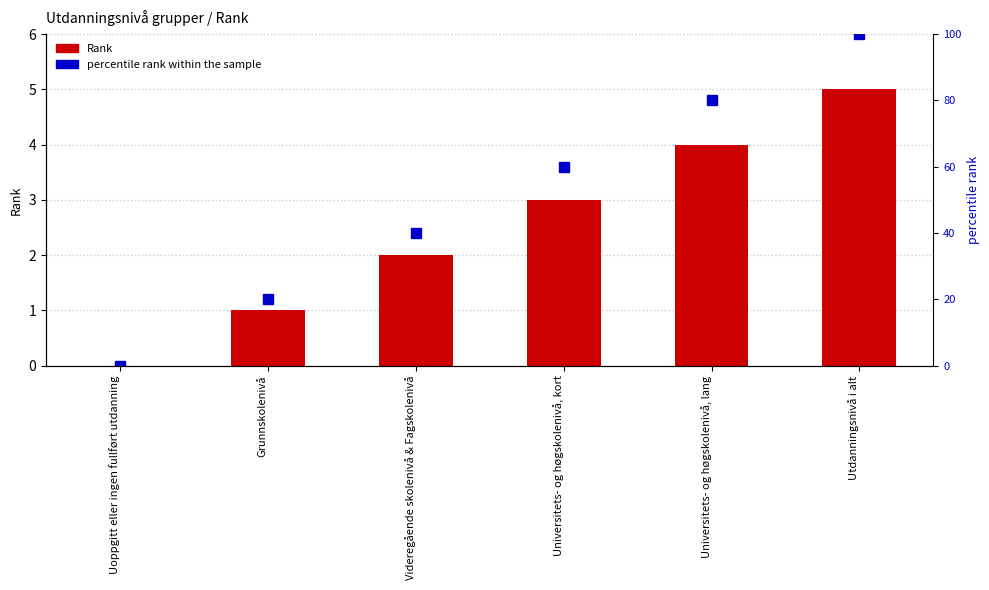

Which series has the largest total across all categories?

percentile rank within the sample